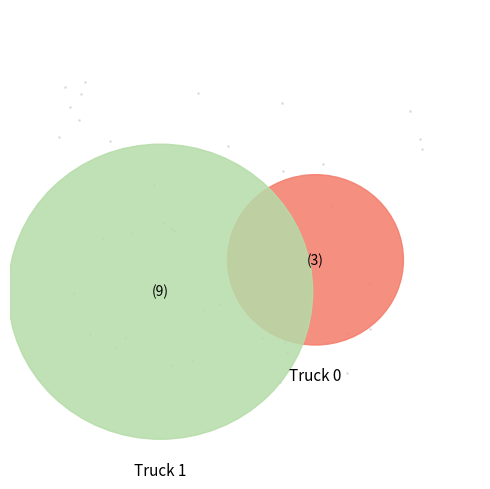

Which slice is the smallest?

Truck 0